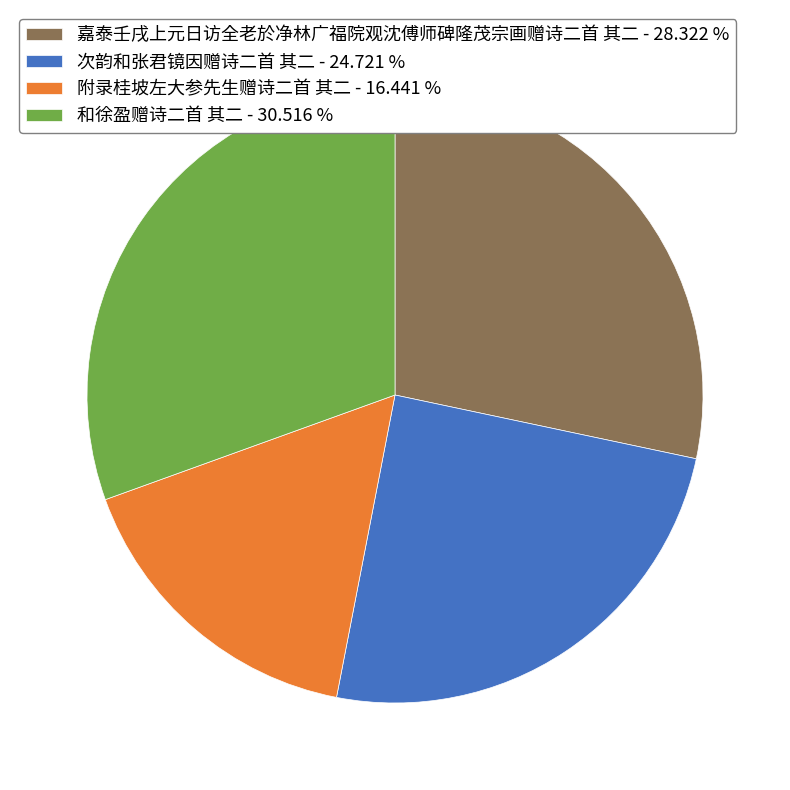

Is it true that 嘉泰壬戌上元日访全老於净林广福院观沈傅师碑隆茂宗画赠诗二首 其二 is 28% of the pie?

True